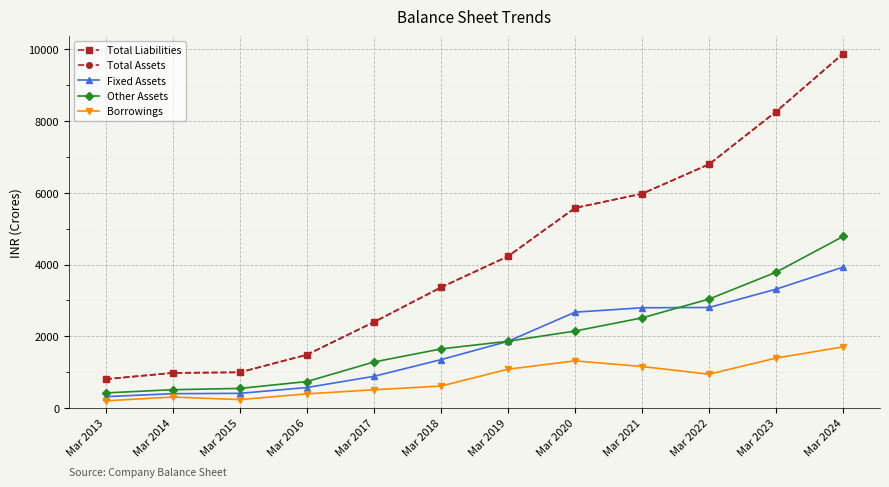

Is this an area chart (filled region under the line)?

No